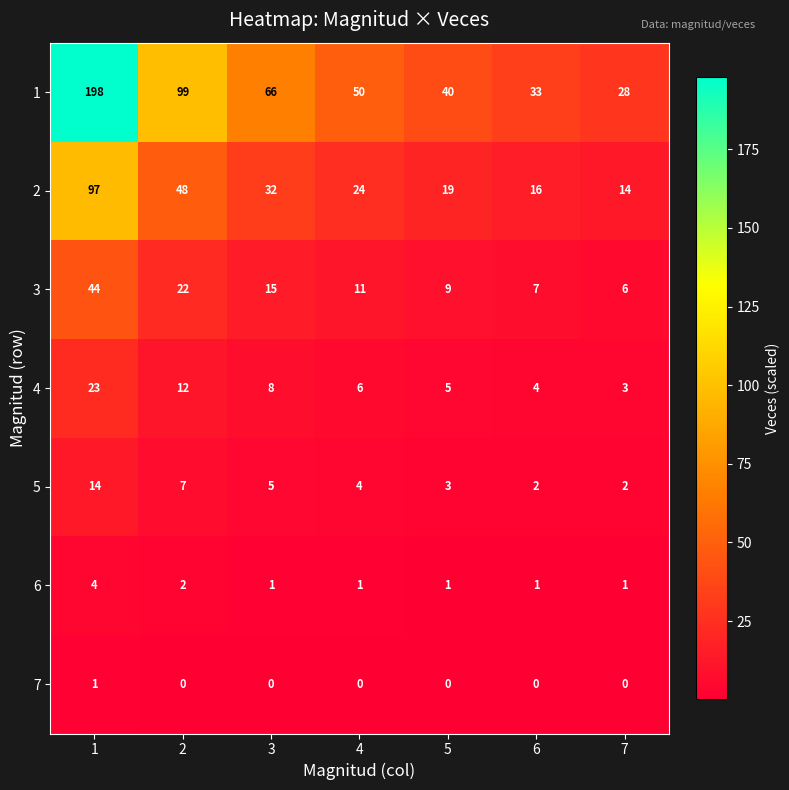

True or false: 4 has a value of 1 at 7.

False